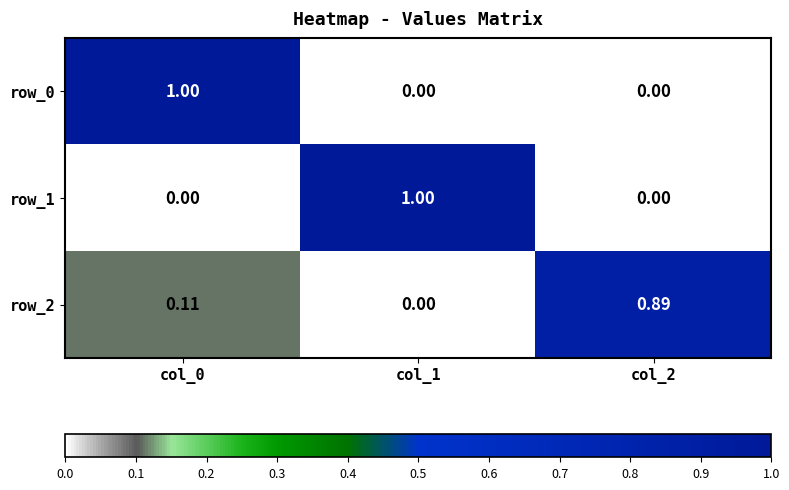

How many row_2 values are between 0 and 1?

3